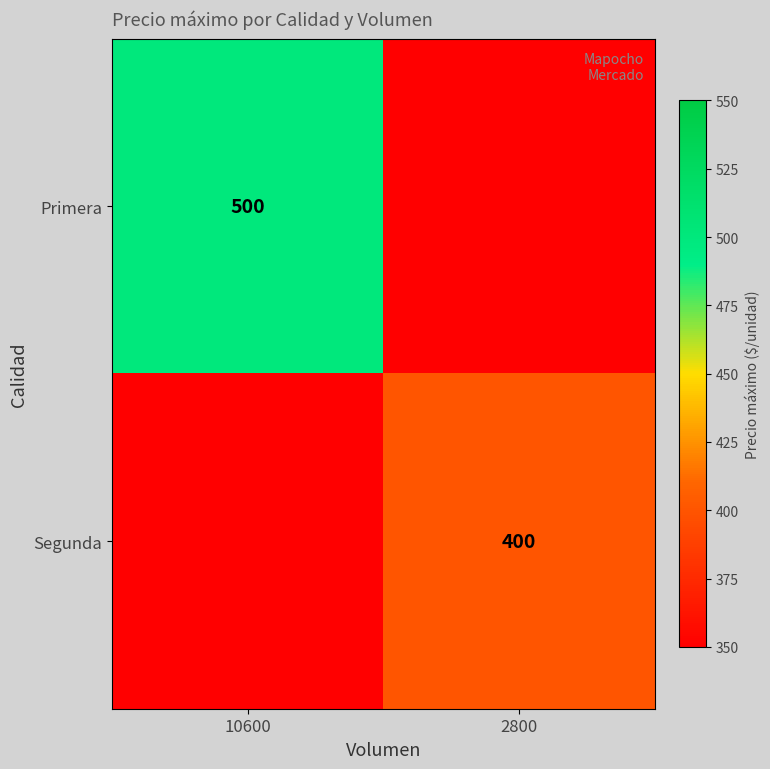

How many series are shown in this chart?

2